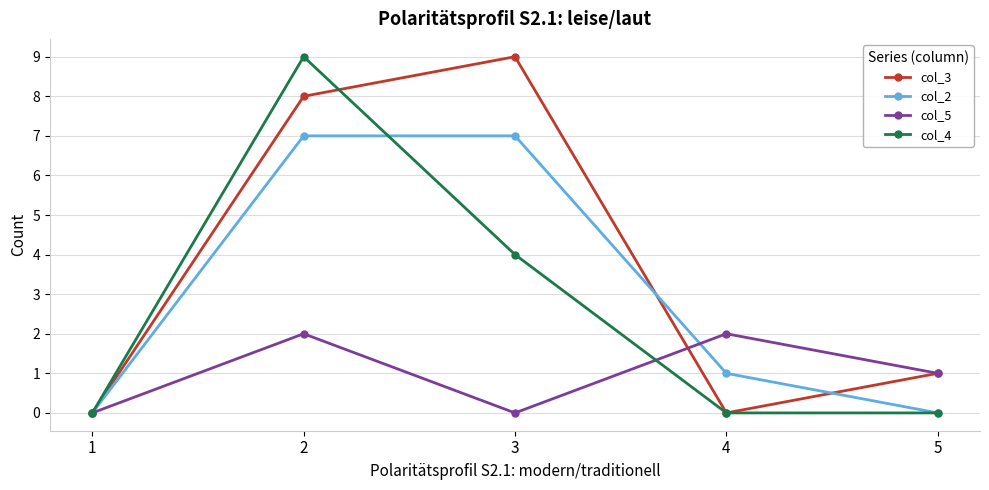

What is the value of the col_5 point at the 4th from the left?

2